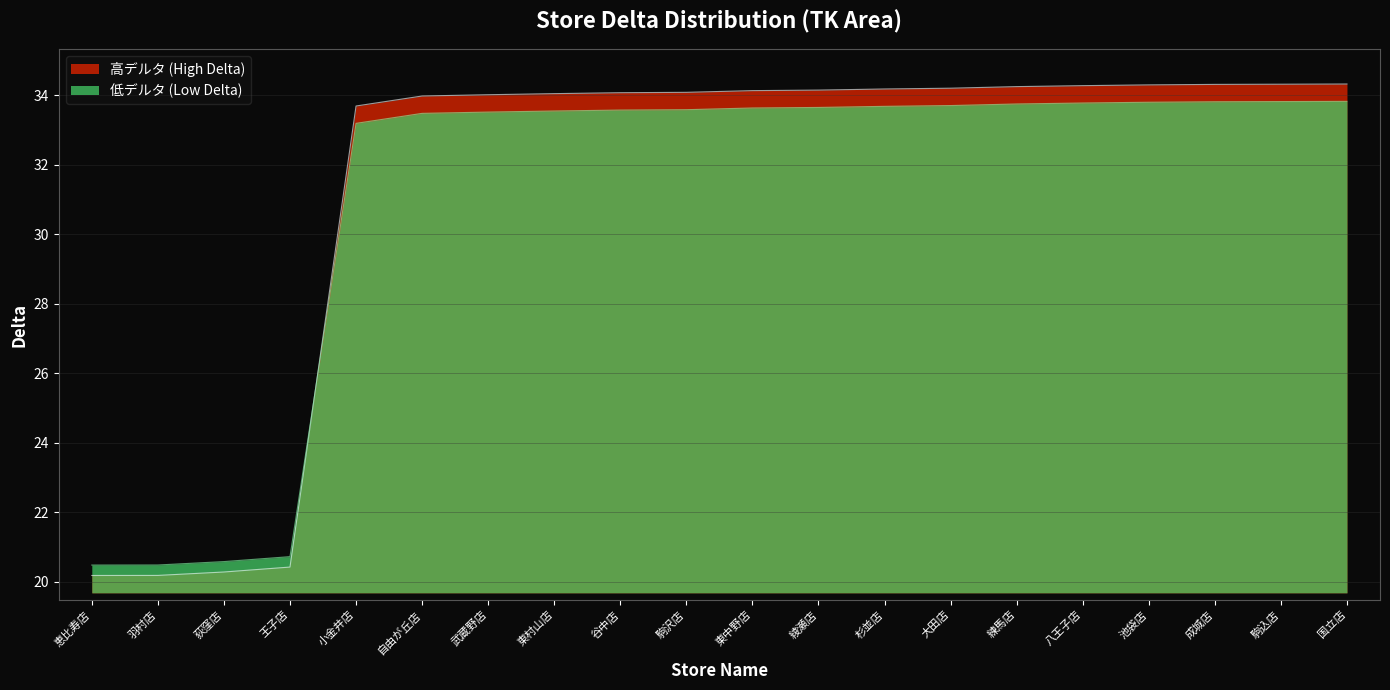

What is the difference between the 高デルタ (High Delta) values at 武蔵野店 and 羽村店?

13.8